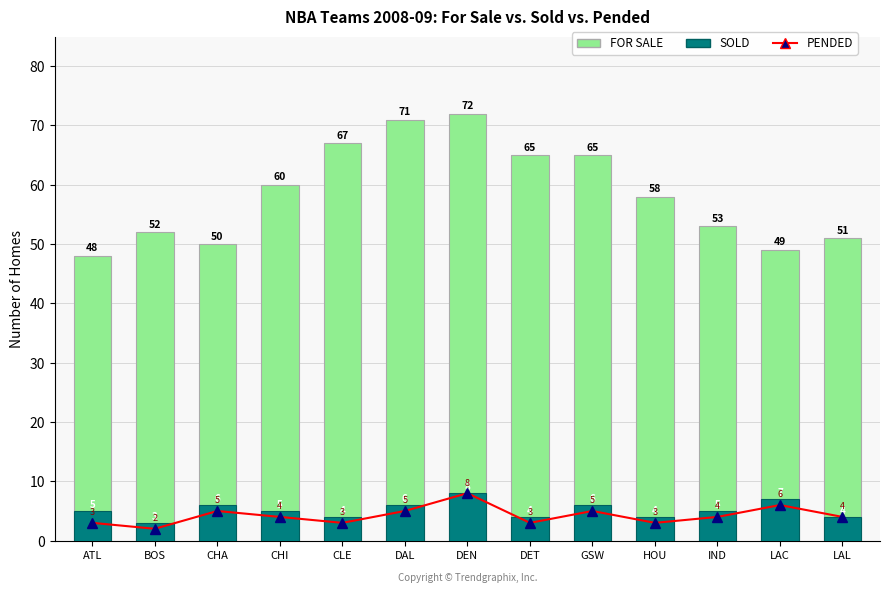

Are the bars horizontal?

No